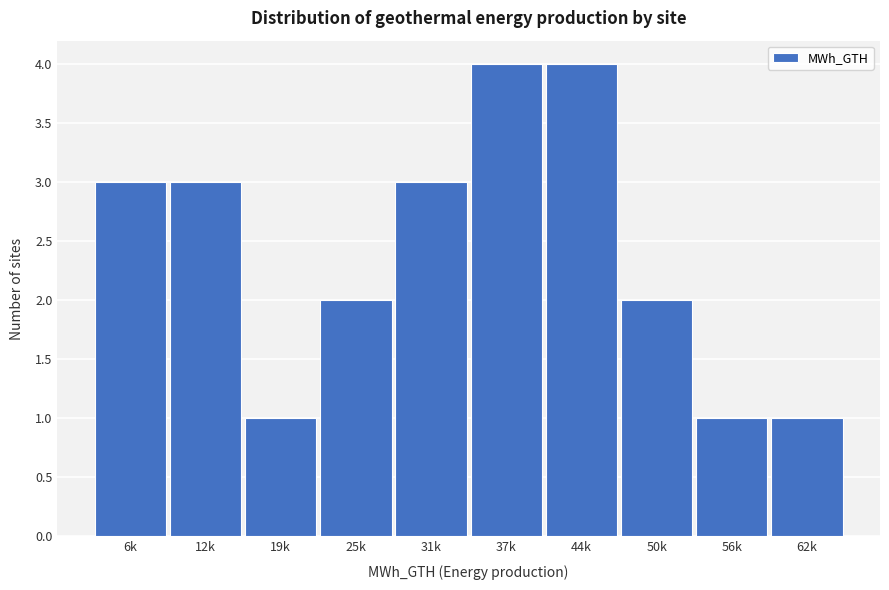

Reading left to right, transcribe all the data shown in this chart.

6k=3	12k=3	19k=1	25k=2	31k=3	37k=4	44k=4	50k=2	56k=1	62k=1